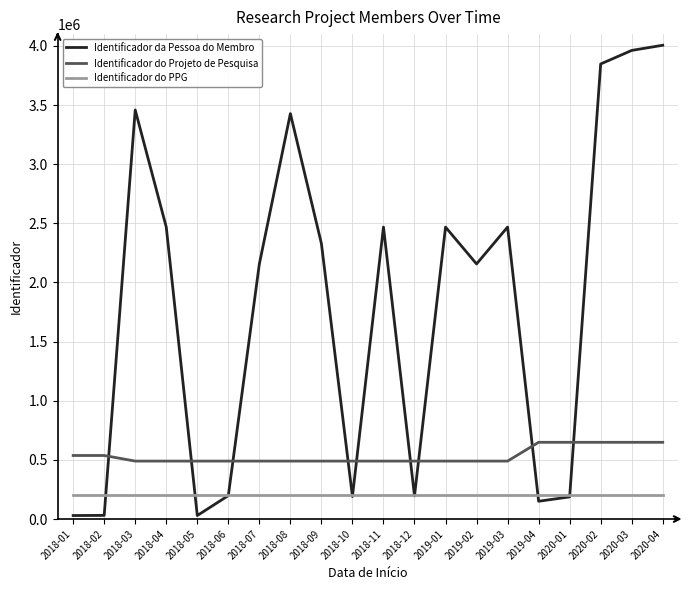

Which series has the largest total across all categories?

Identificador da Pessoa do Membro